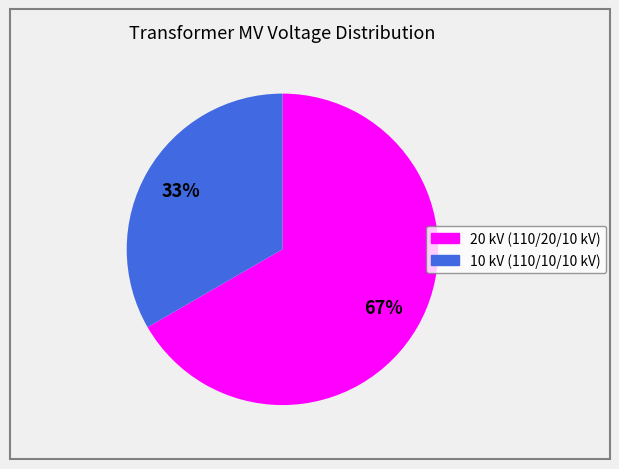

To the nearest percent, what is the average slice percentage?

50%